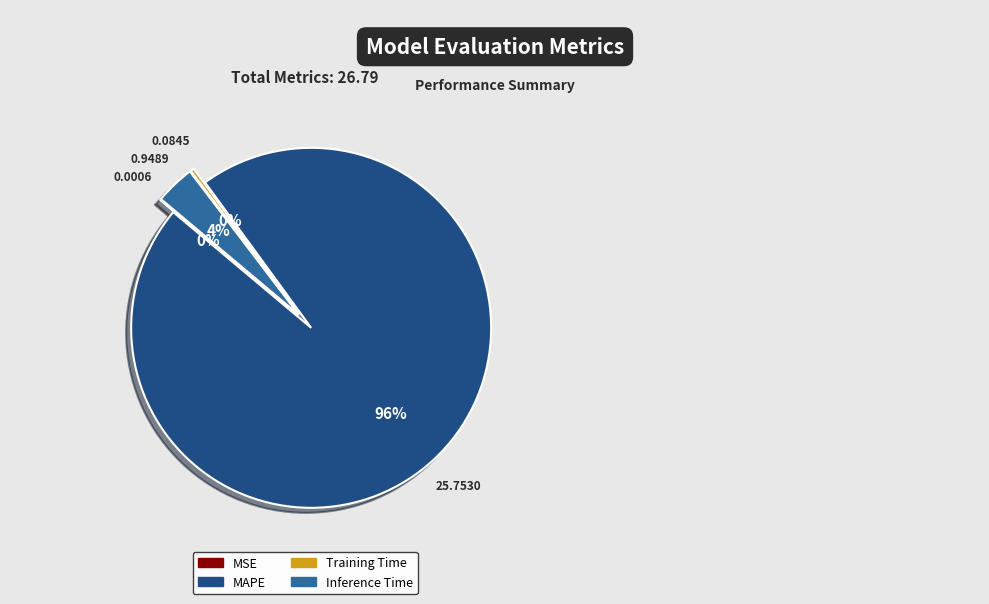

True or false: Inference Time accounts for 9% of the total.

False